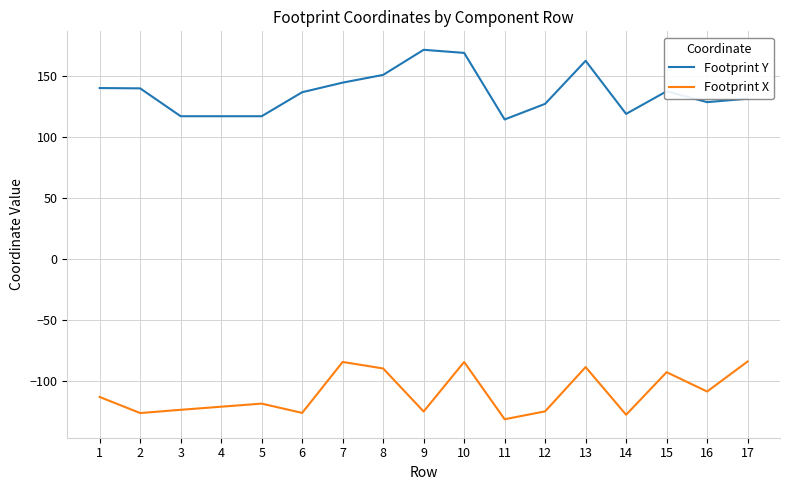

True or false: Footprint X and Footprint Y intersect in this chart.

False